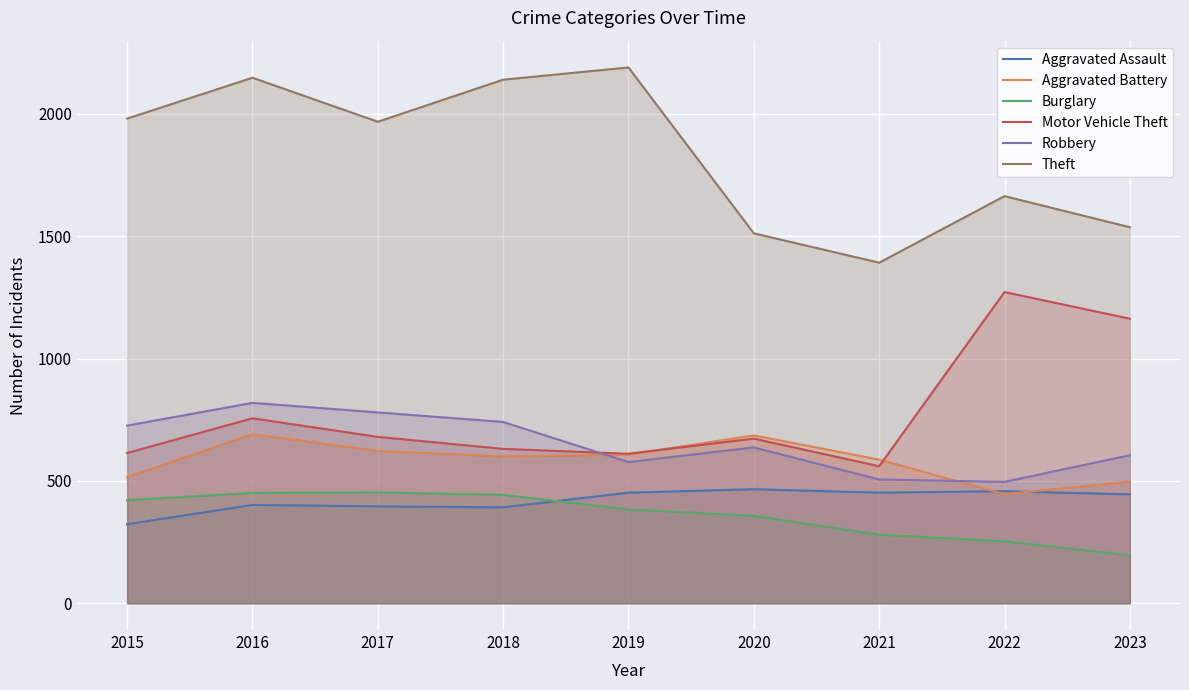

The value of Burglary at 2017 is 646. True or false?

False